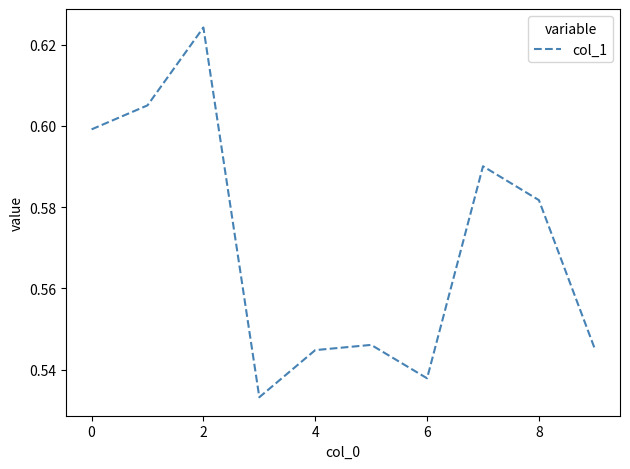

What is the difference between the second highest and second lowest values?

0.1